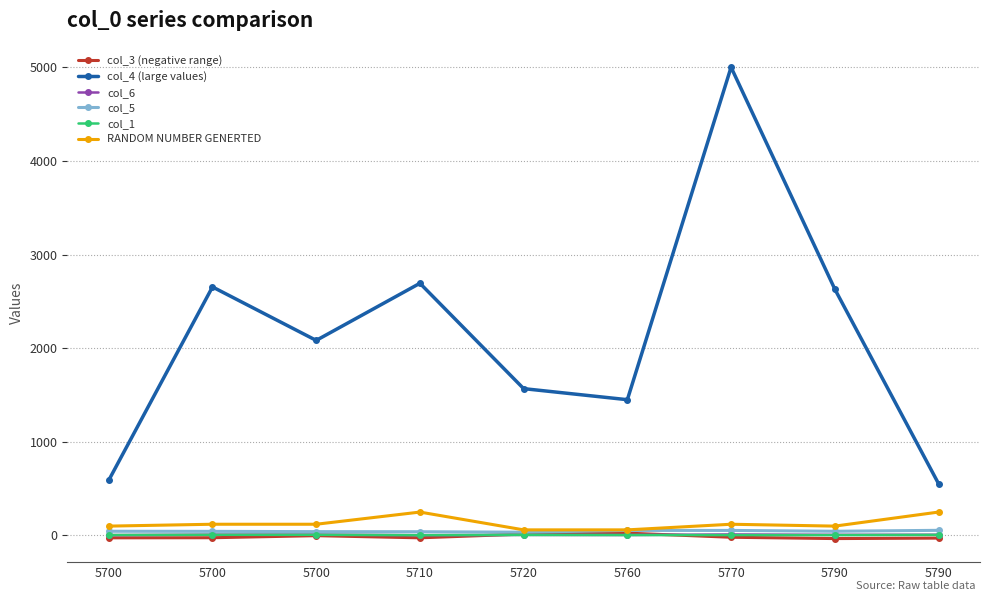

Is this an area chart (filled region under the line)?

No